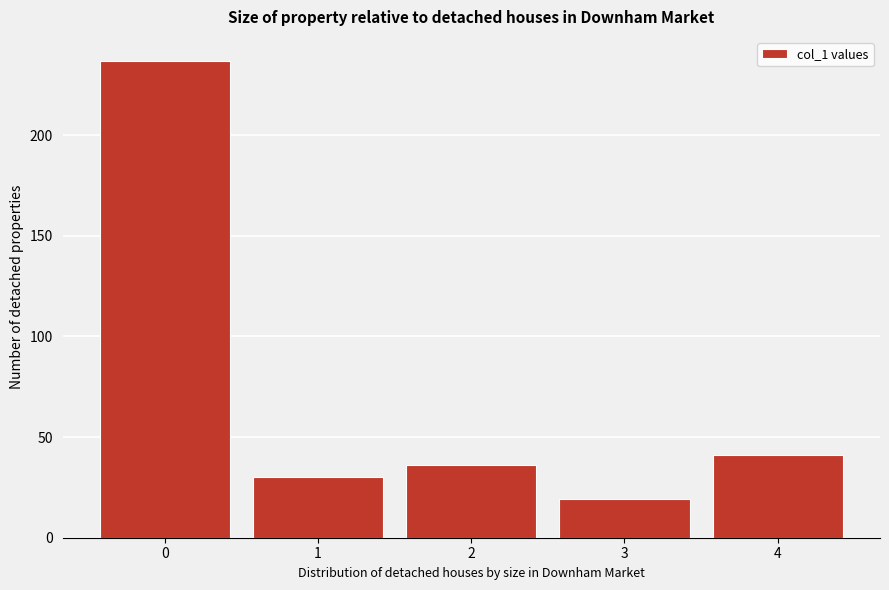

What is the height of the bar covering 1.5 to 2.5 on the x-axis? The values are not printed on the chart, so give them approximately, as read against the axis.

35